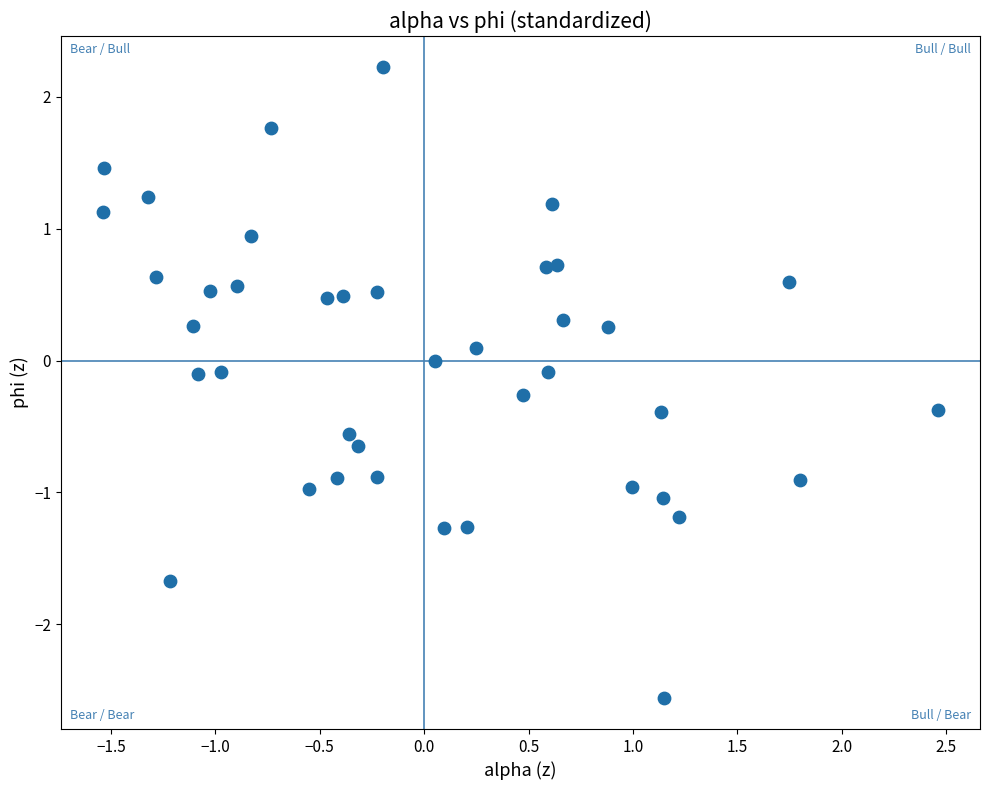

What is the range of Y values (max minus min)?

4.8